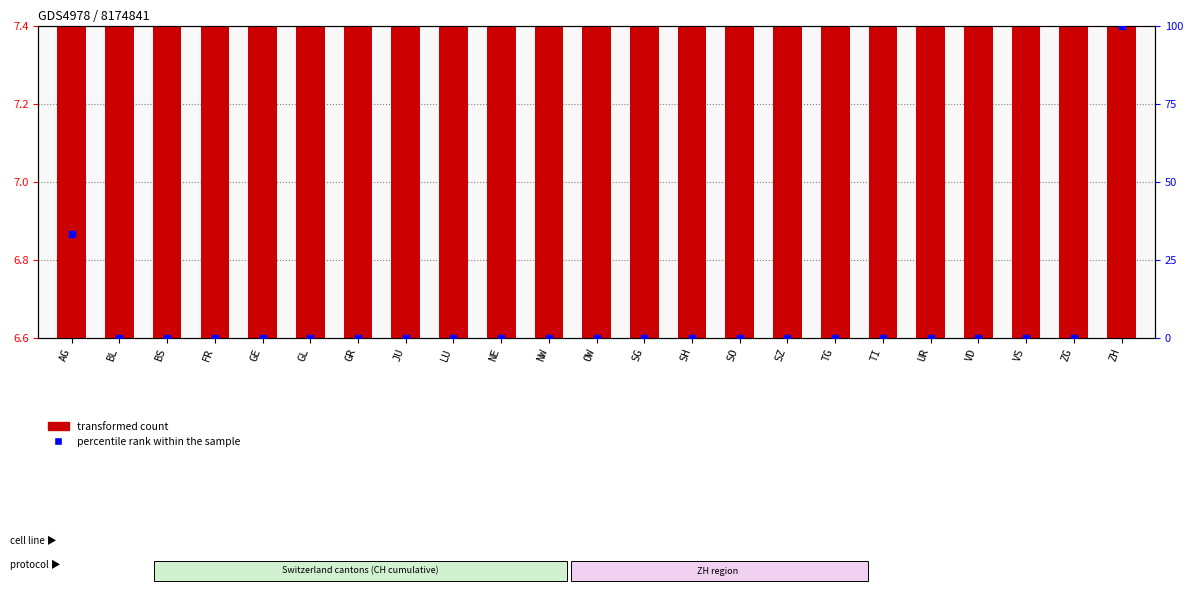

Which series contains the lowest Y value?

percentile rank within the sample